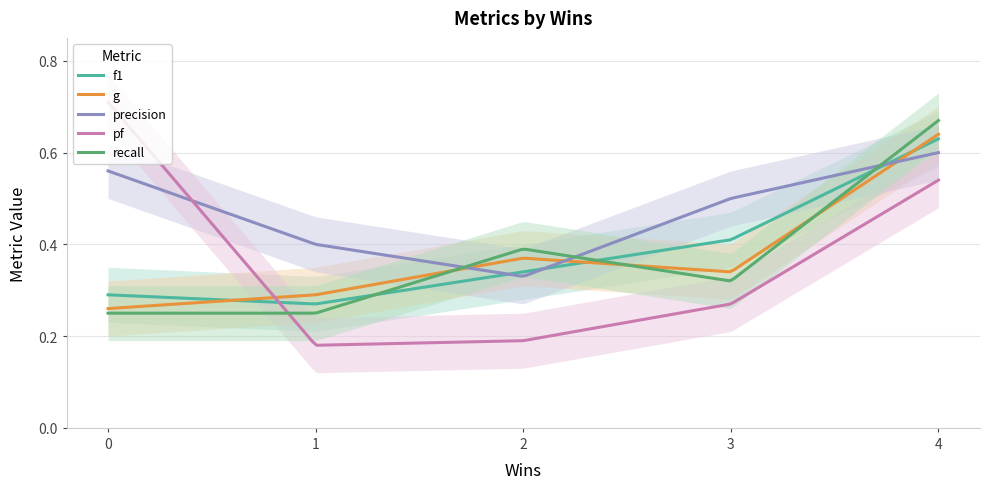

Which series has the largest total across all categories?

precision